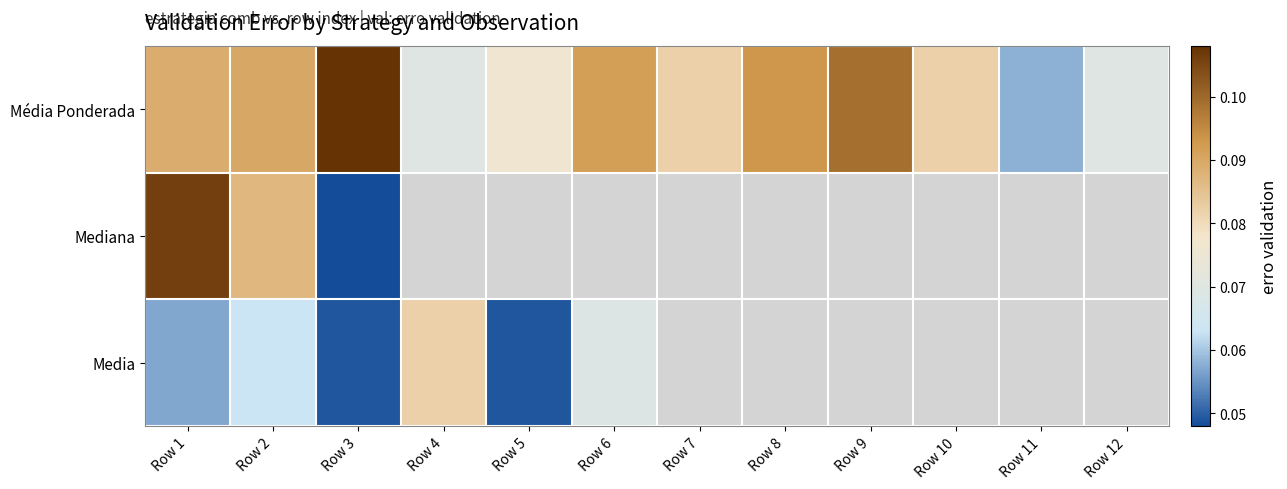

At which label does Mediana reach its peak?

Row 1